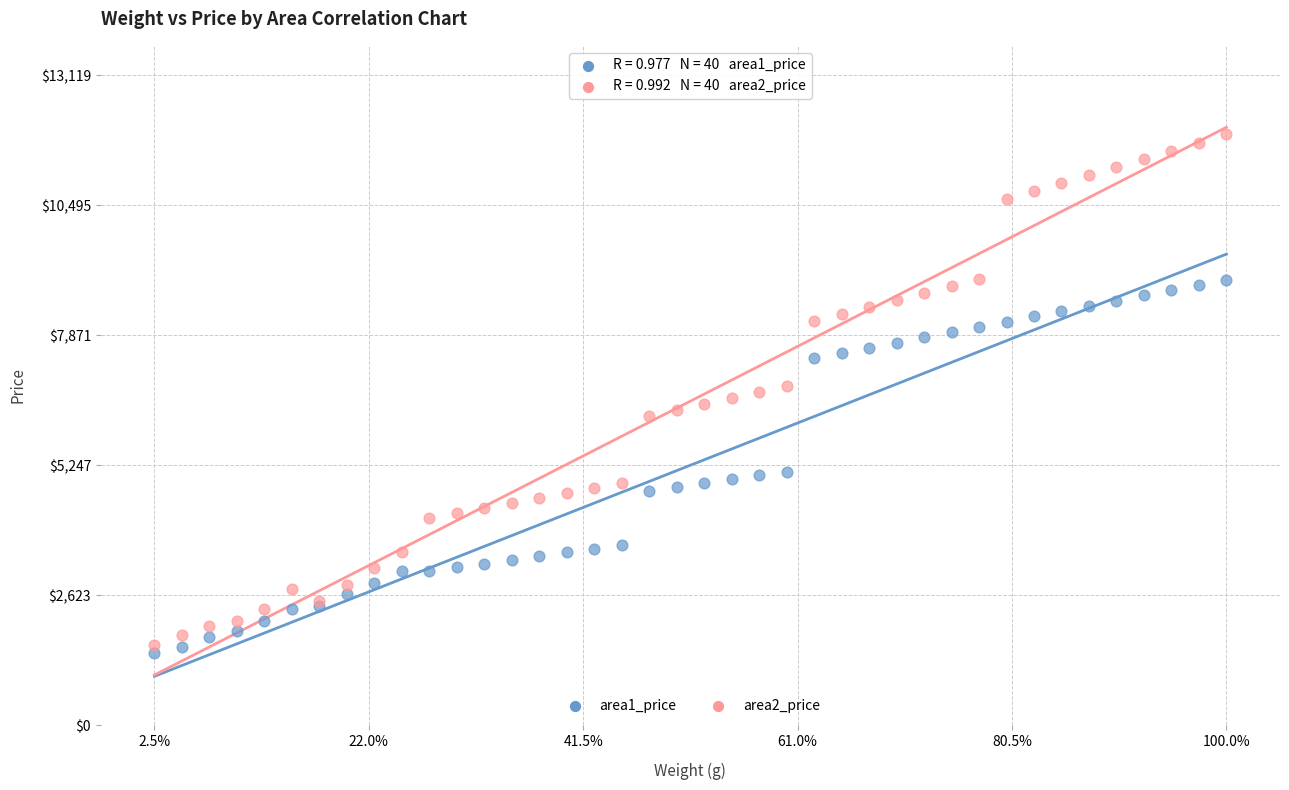

Which series reaches the maximum Y coordinate?

area2_price